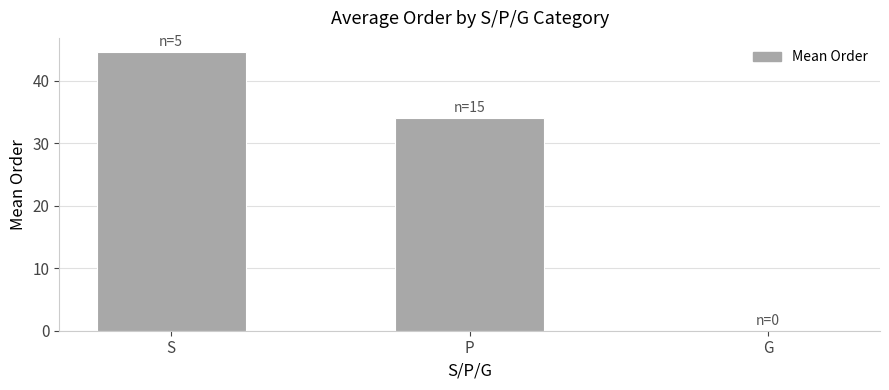

Reading left to right, transcribe all the data shown in this chart.

S=44.6	P=34.0	G=0.0